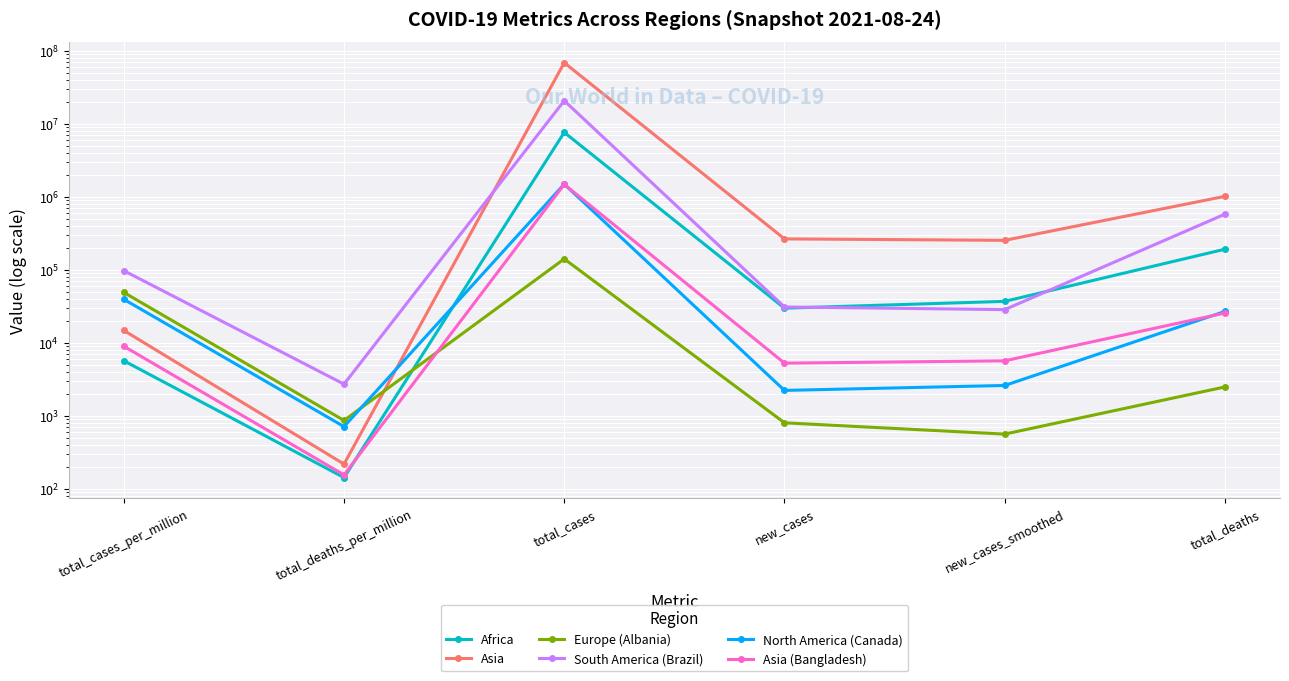

The value of Africa at total_deaths is 190784.0. True or false?

True